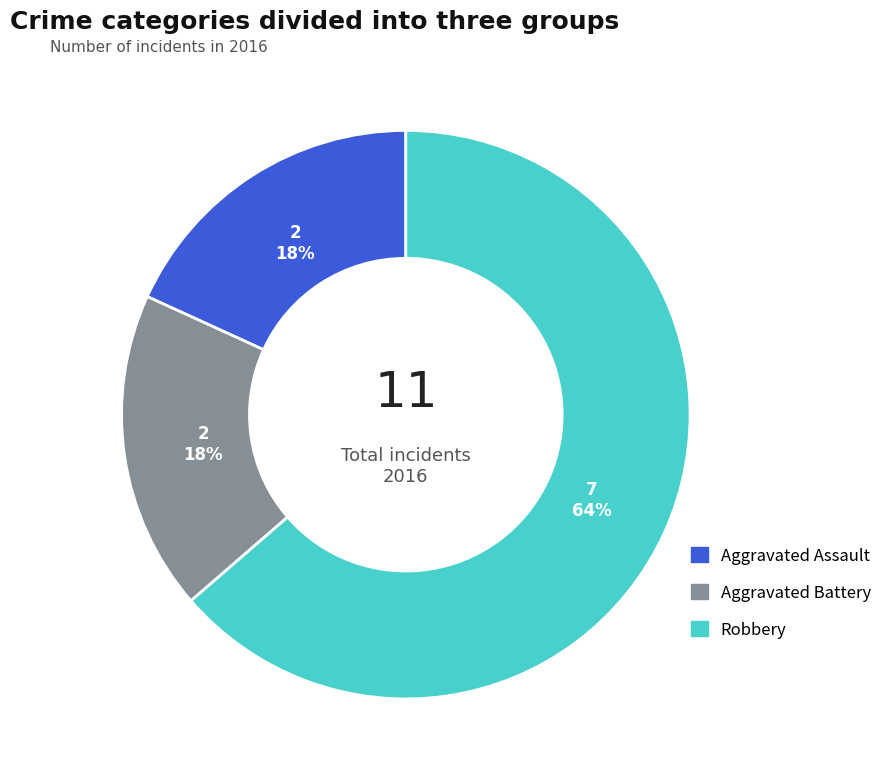

Is there any slice that represents more than half of the pie?

Yes